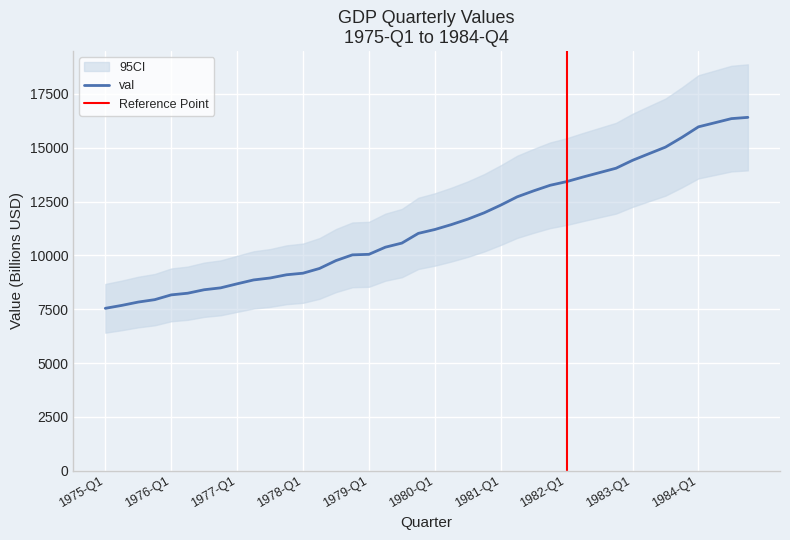

What is the sum of the values at 1983-Q2 and 1977-Q2?

23590.0